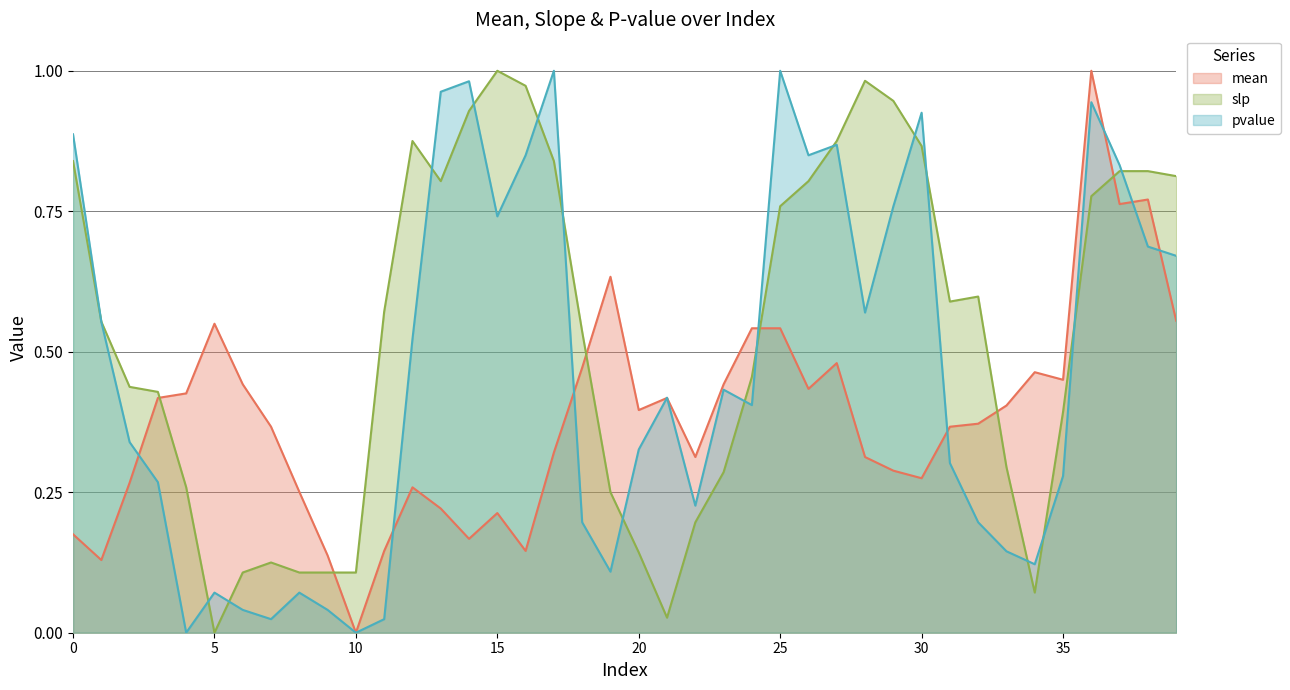

Which category has the highest value in the mean series?

36